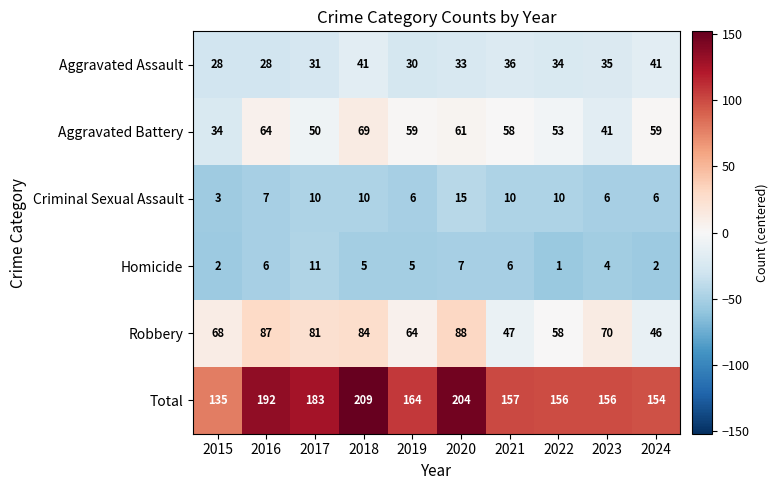

Where does the Aggravated Assault series first go above 34?

2018